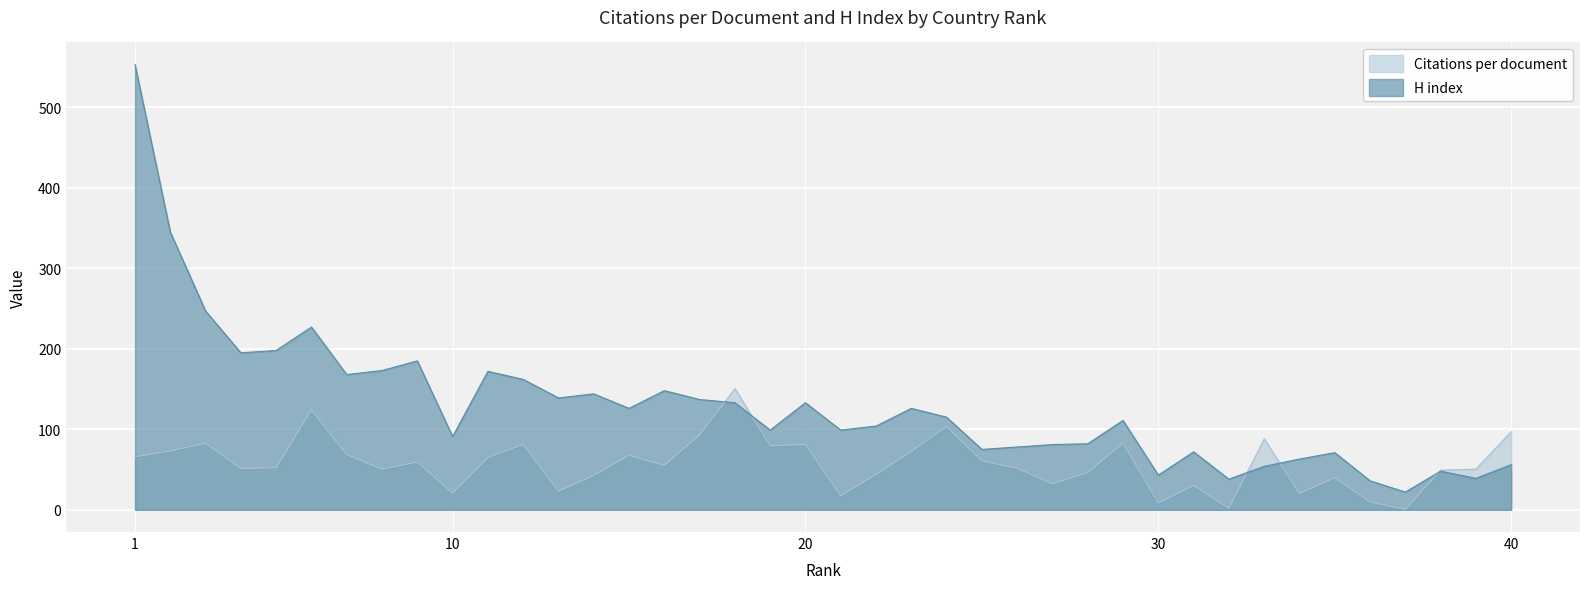

True or false: H index and Citations per document intersect in this chart.

True